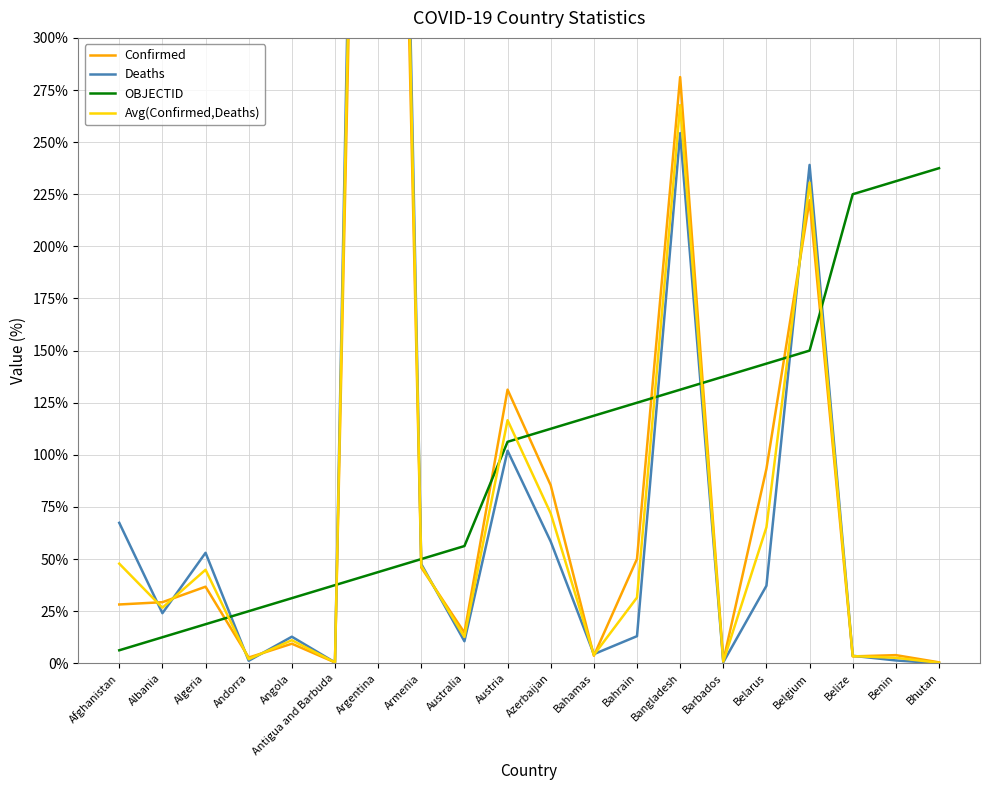

What is the difference between the maximum and second lowest values in the Confirmed series?

956.1